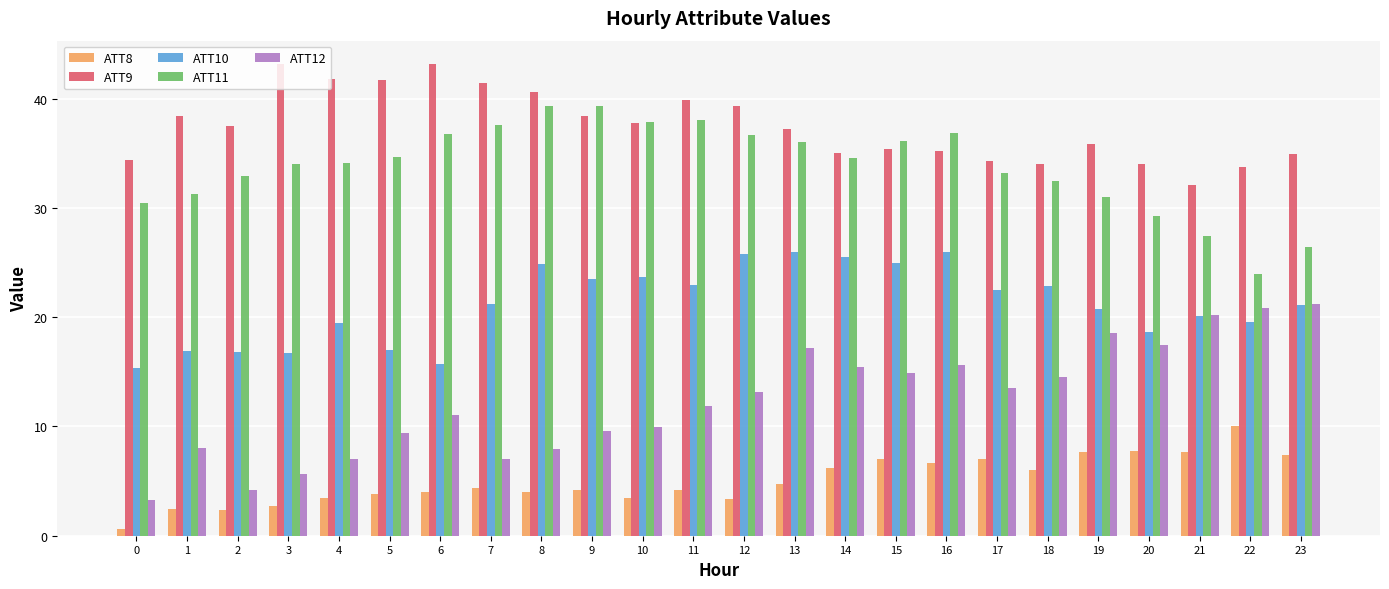

Are the bars grouped side by side (vs. stacked)?

Yes